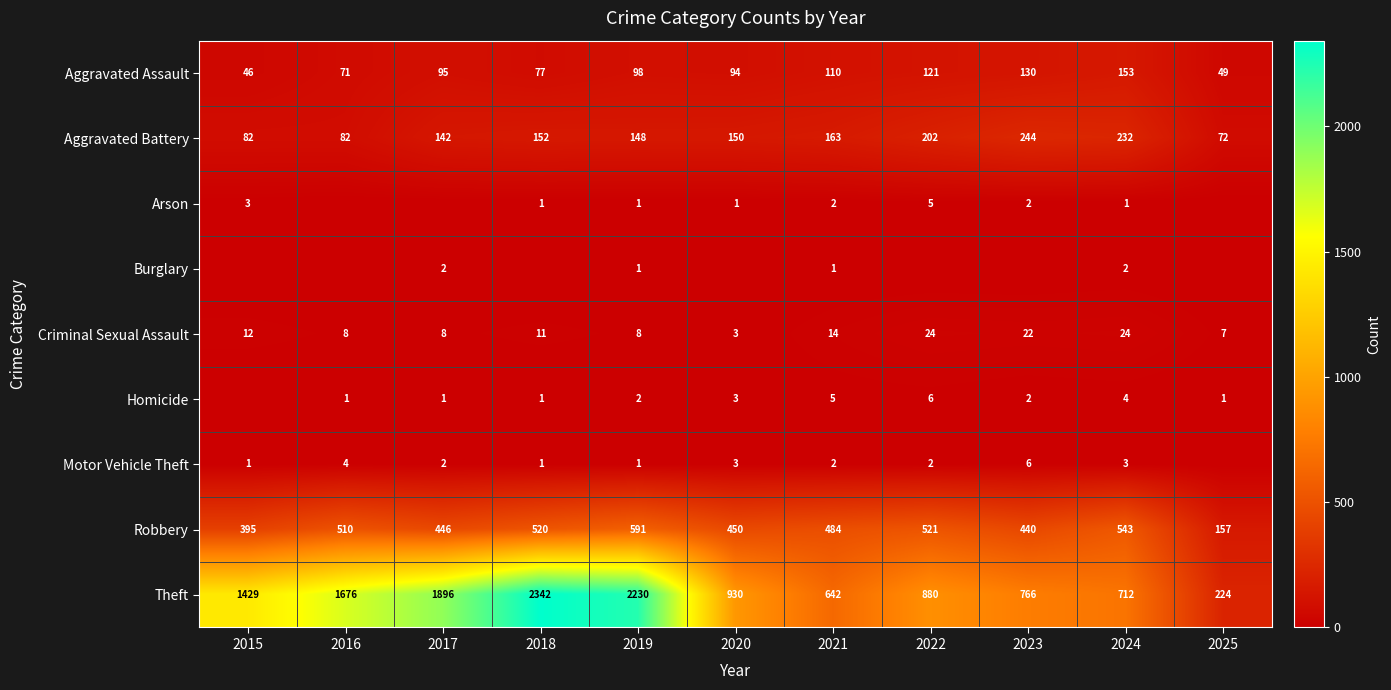

What is the difference between the highest and lowest values at 2024?

711